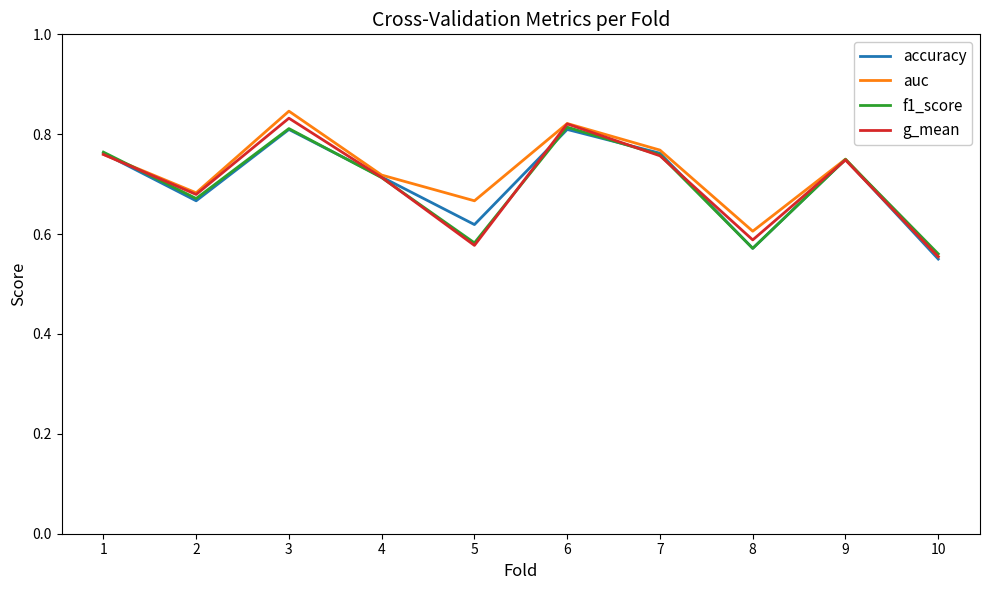

True or false: auc has a value of 0.8 at 1.

True